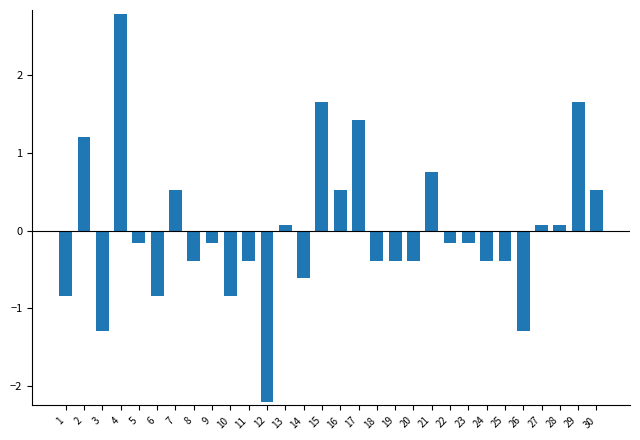

How many bars are there in total?

30